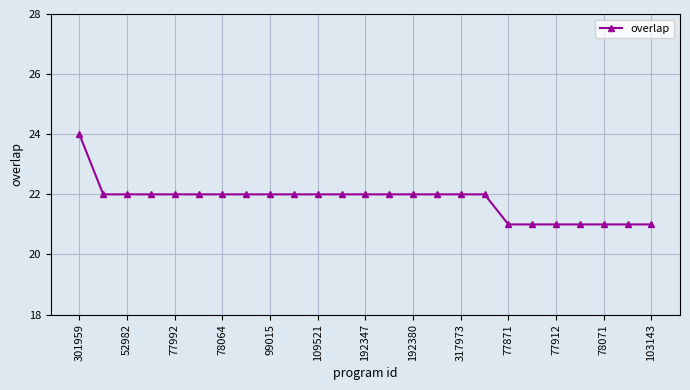

How many data points does each series have?

25